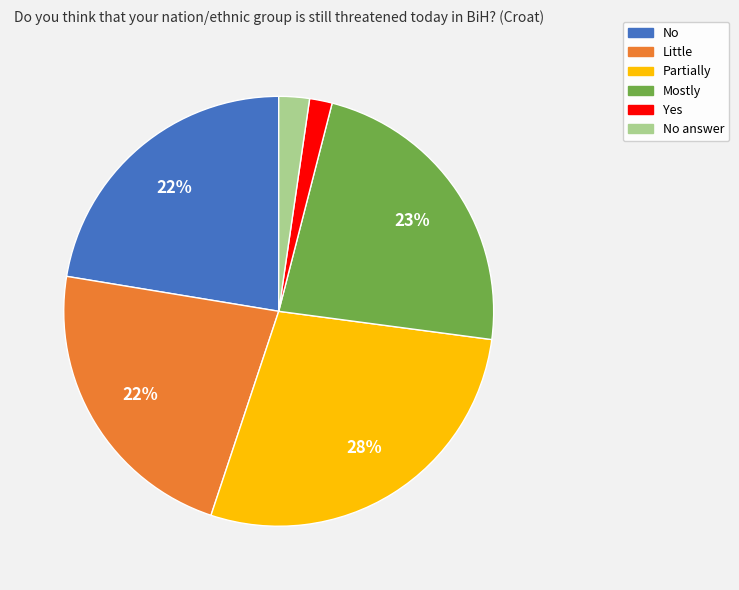

Is there a majority slice in this chart?

No